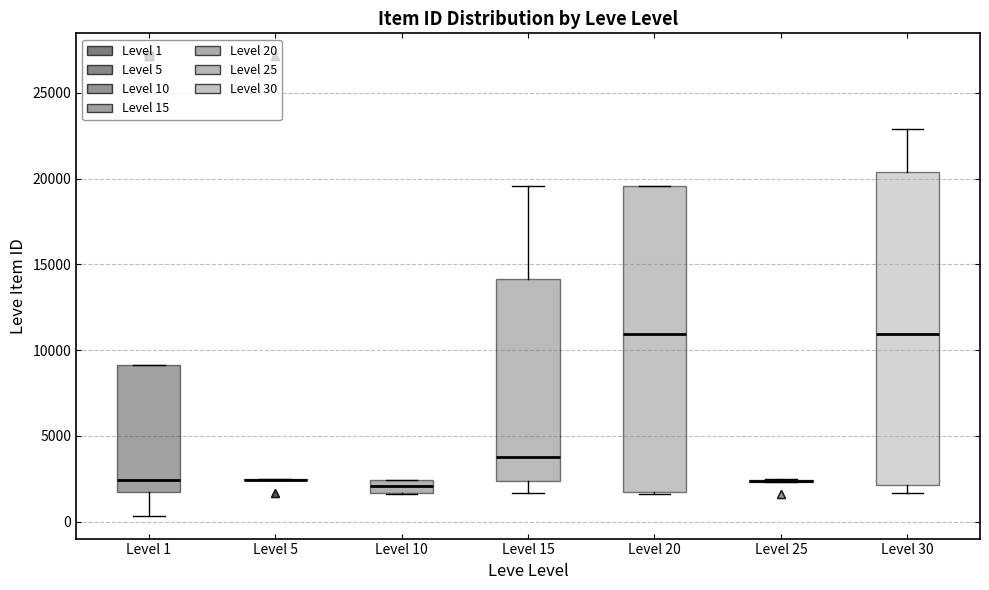

Where is the upper edge of the box for Level 20 on the y-axis? The values are not printed on the chart, so give them approximately, as read against the axis.

19500